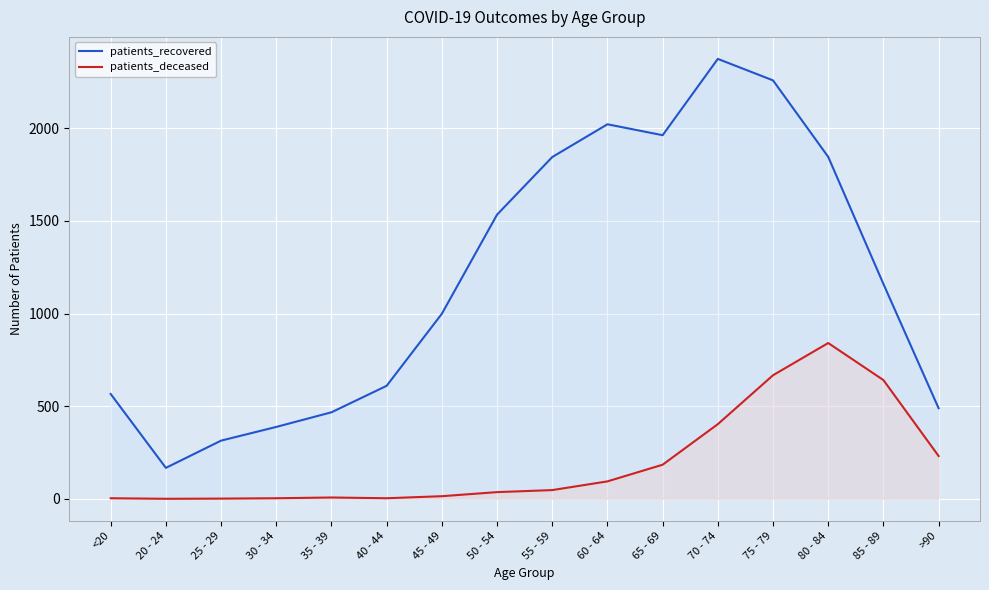

Which series has the largest total across all categories?

patients_recovered